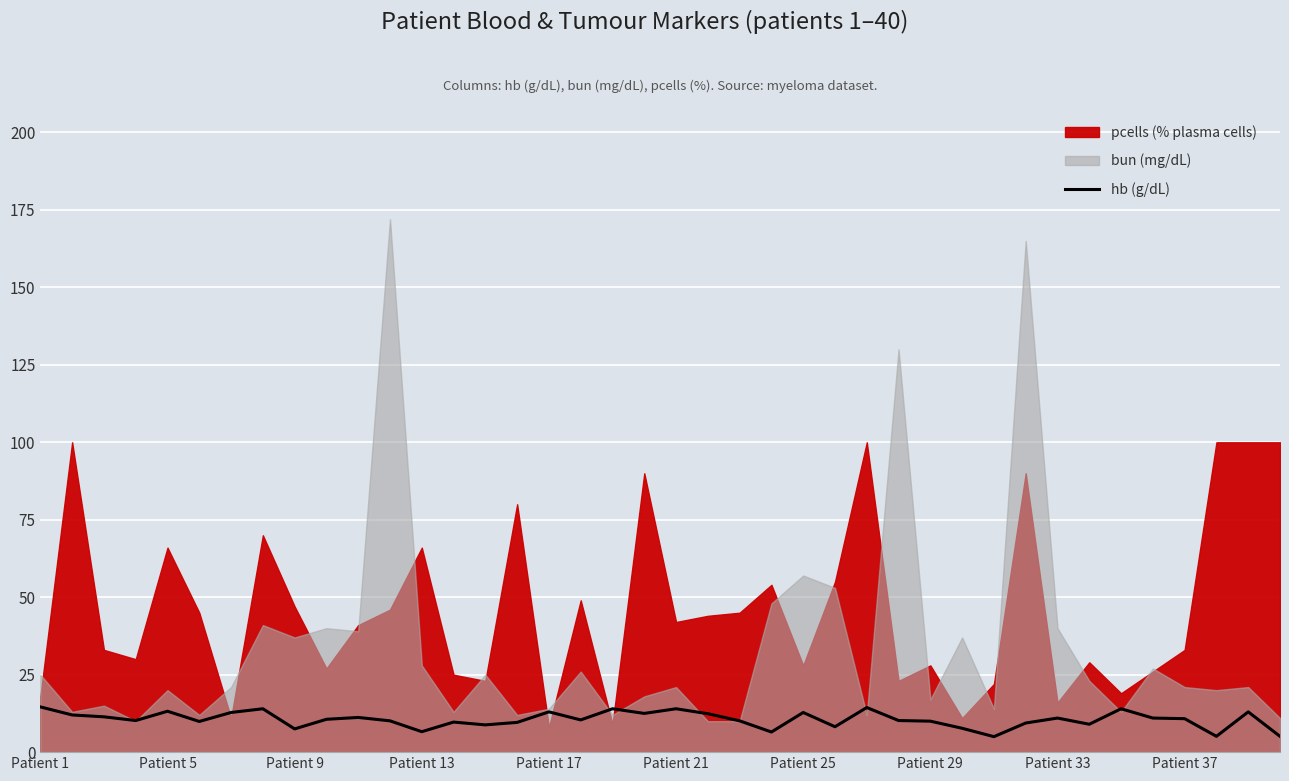

How many points are lower than both their immediate neighbors (excluding endpoints)?

12